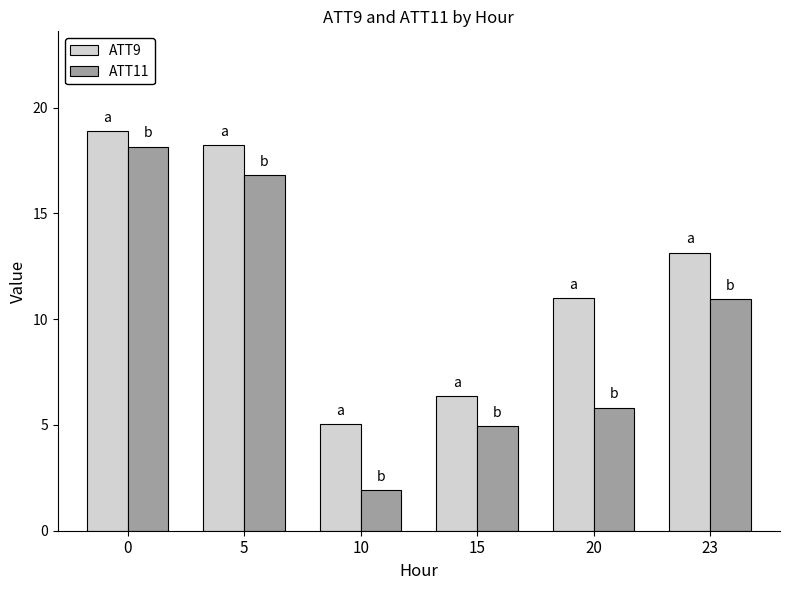

Between 0 and 20, which series saw the biggest shift?

ATT11